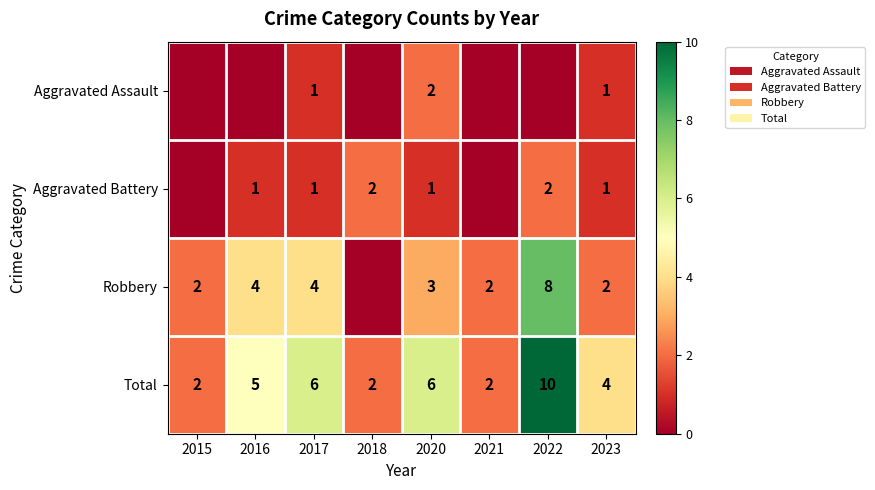

At how many categories does at least one series exceed 1?

8